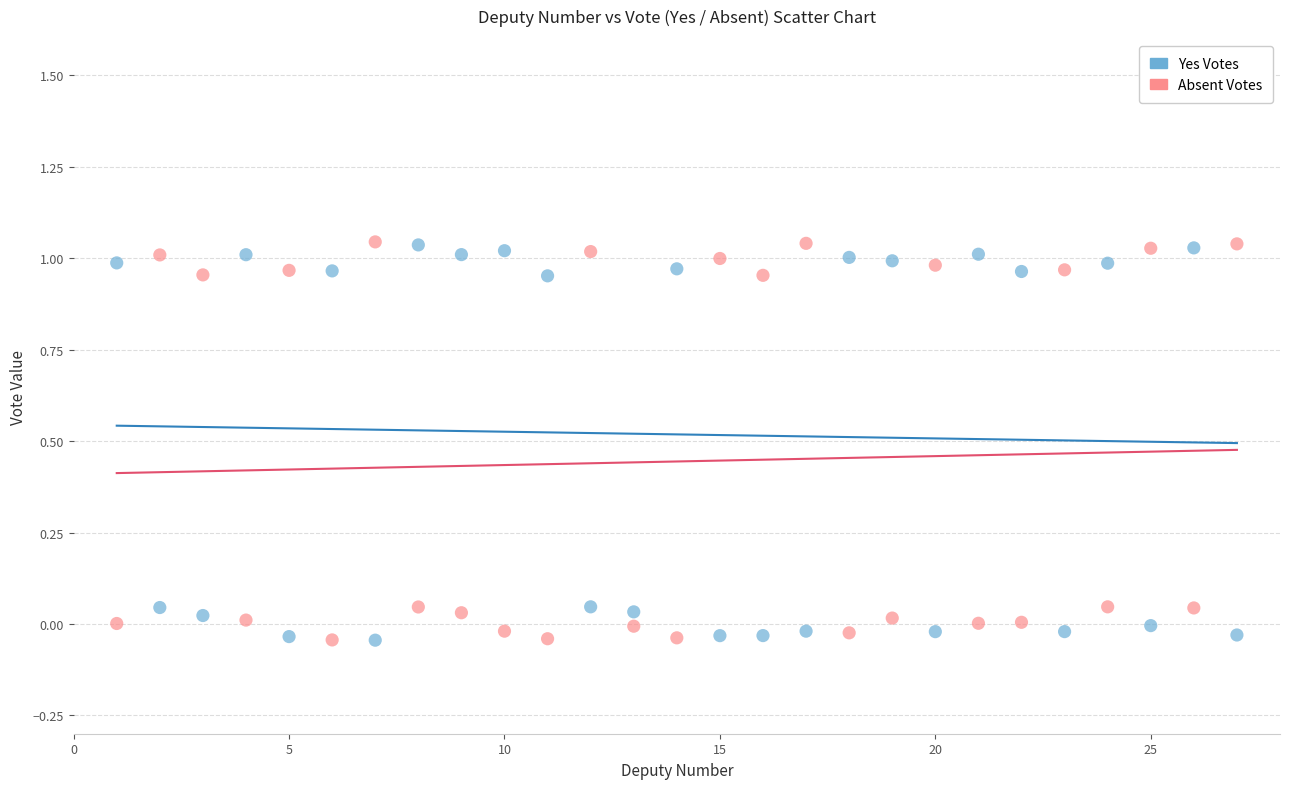

What is the X range (max minus min) for the scatter plot?

26.0